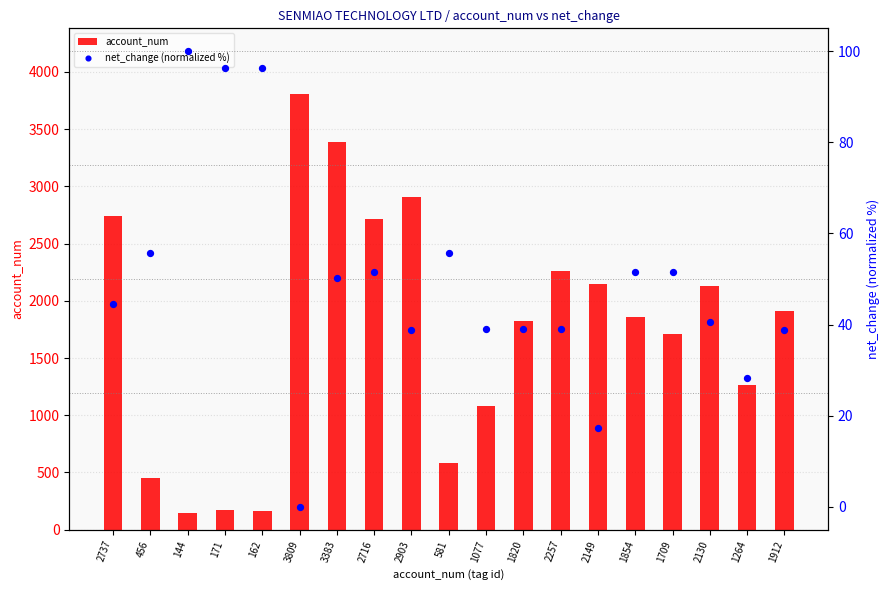

At which category is the sum across all series the highest?

3809